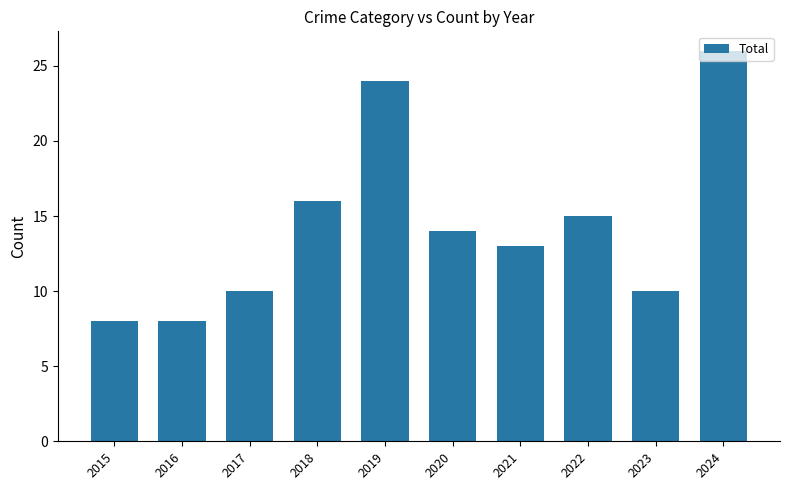

What is the sum of all values?

144